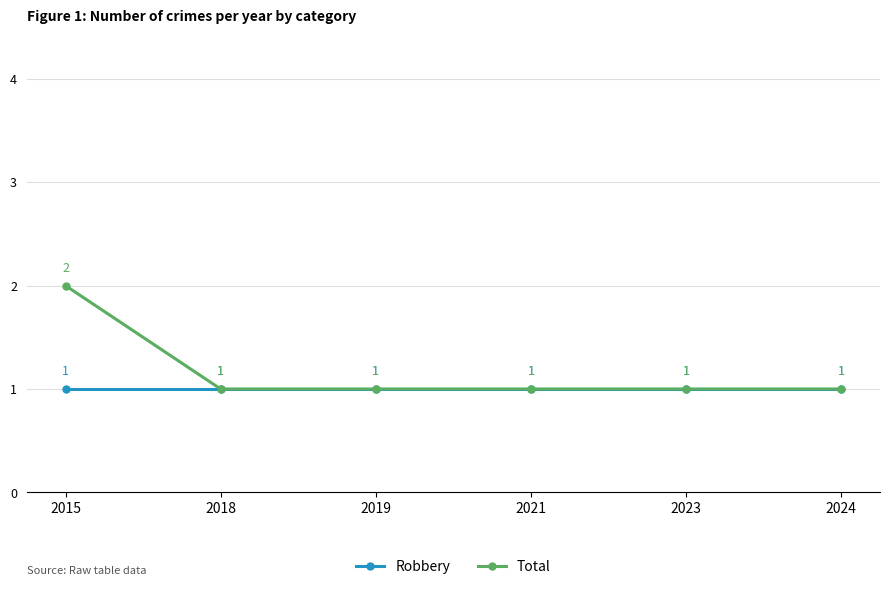

At which label does Total reach its peak?

2015